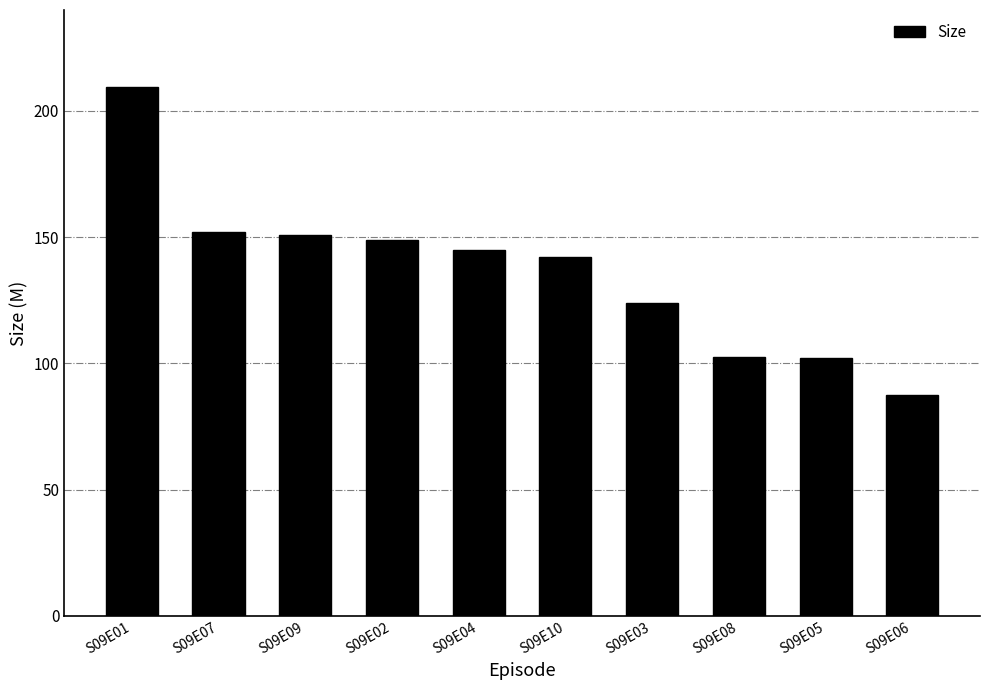

What is the label of the 4th bar from the left?

S09E02